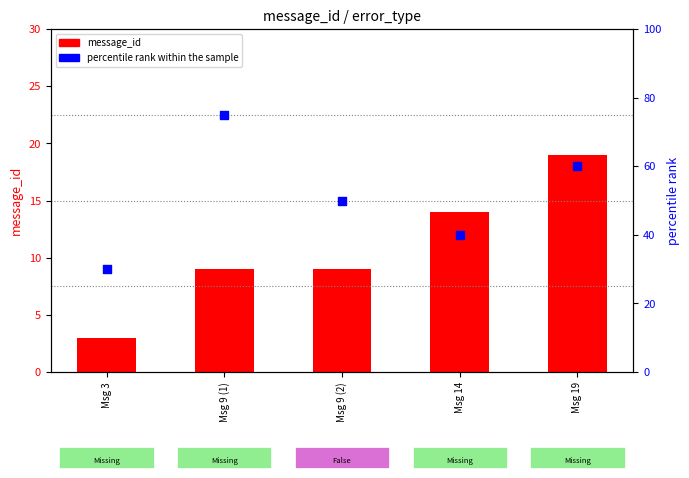

Which series contains the lowest Y value?

message_id